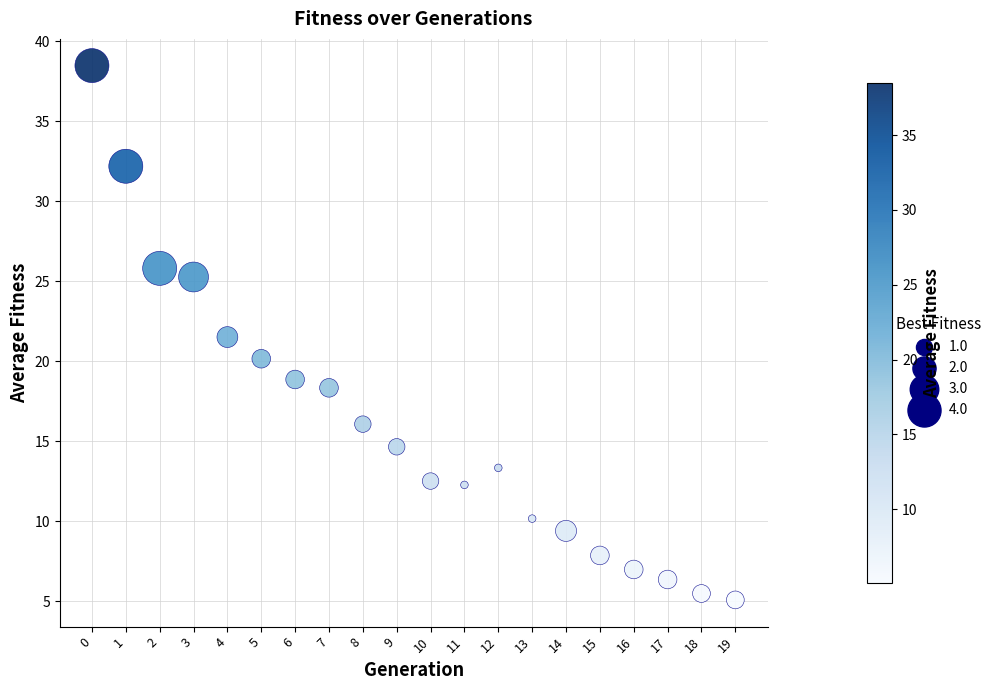

What is the range of Y values (max minus min)?

33.4